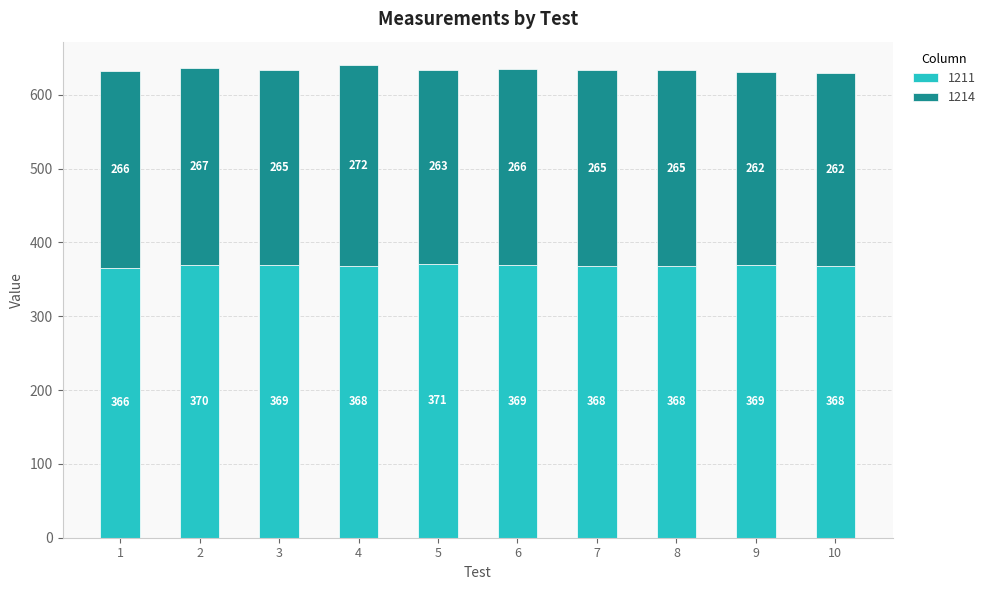

What is the approximate value of 1211 at 10?

368